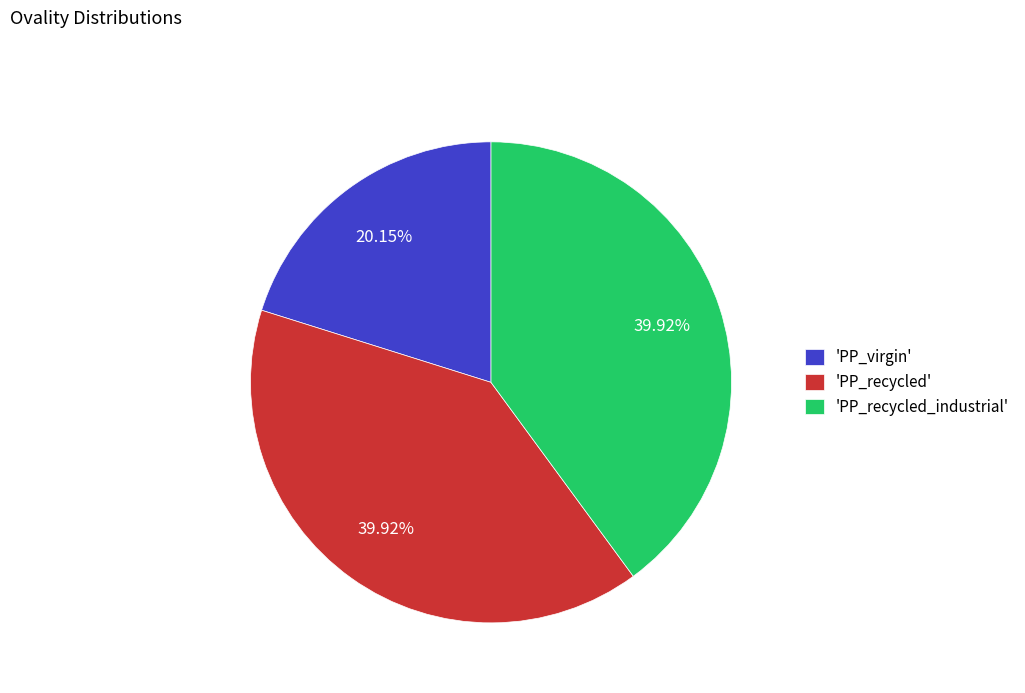

Which category has the smallest portion of the pie?

'PP_virgin'